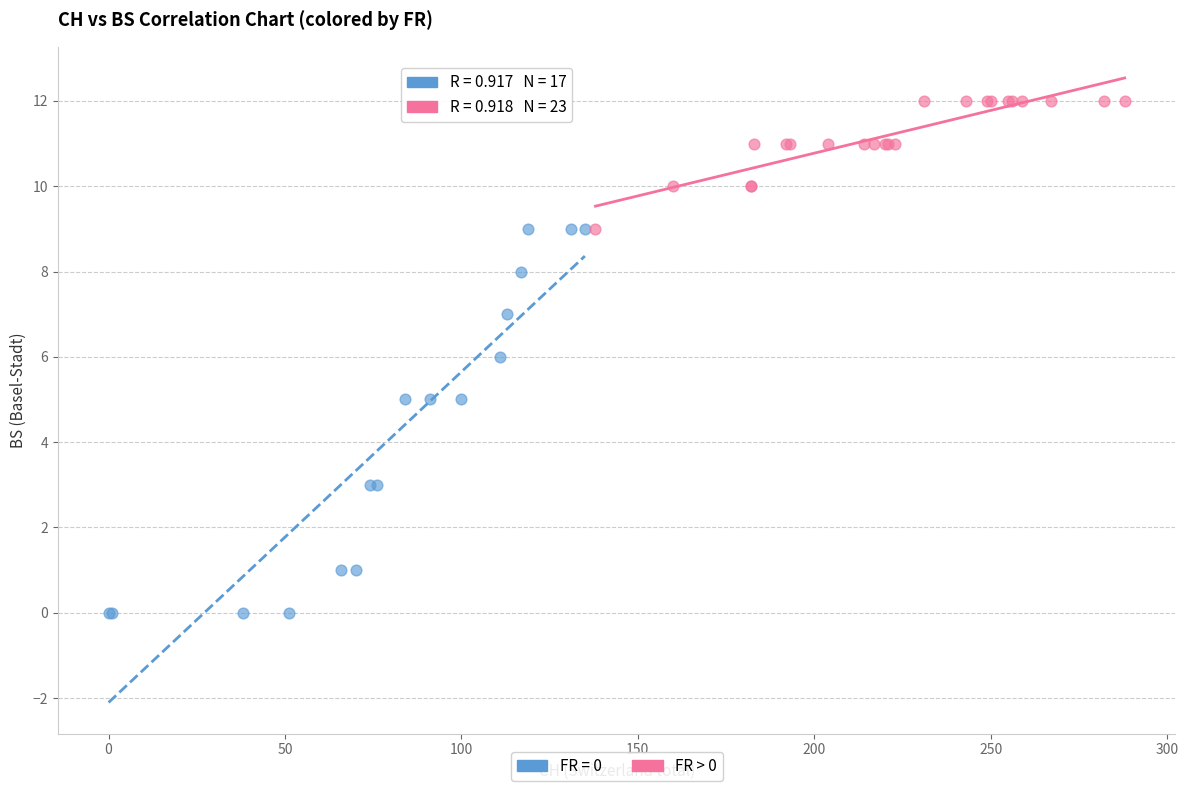

Which series contains the lowest Y value?

FR = 0